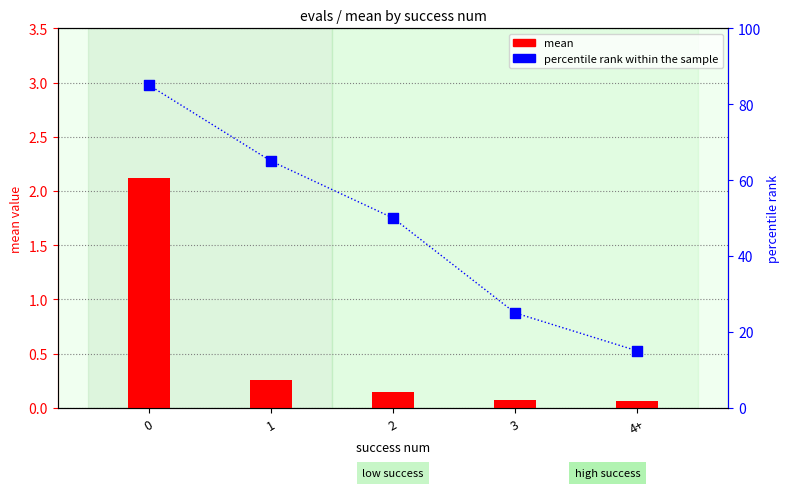

Which series has the largest total across all categories?

percentile rank within sample